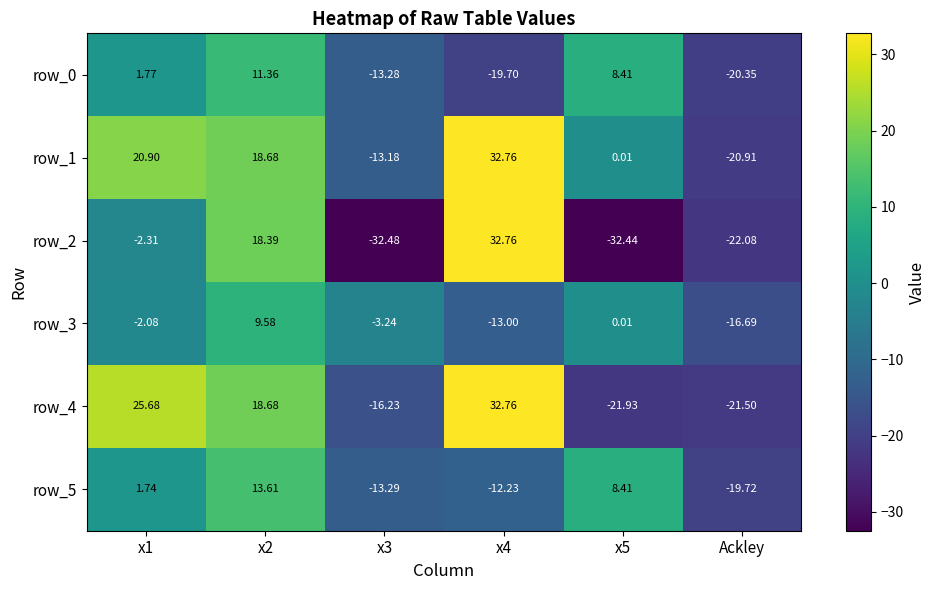

Is the value of row_1 at x5 greater than the value of row_4 at x5?

Yes